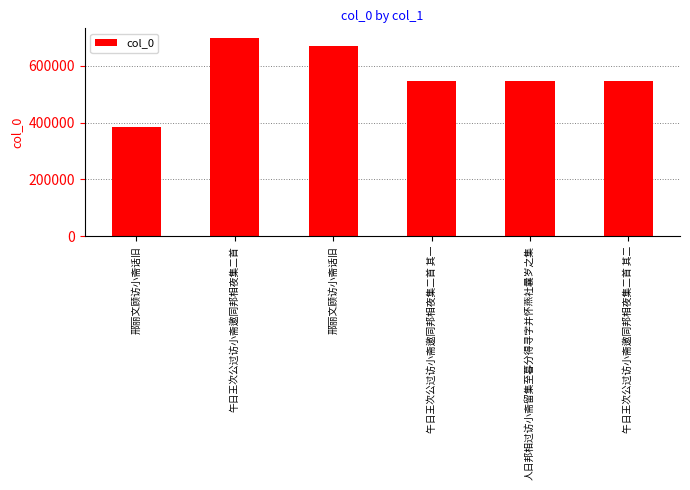

List the labels in order of value, smallest first.

邢丽文顾访小斋话旧, 午日王次公过访小斋邀同邦相夜集二首 其一, 午日王次公过访小斋邀同邦相夜集二首 其二, 人日邦相过访小斋留集至暮分得寻字并怀燕社曩岁之集, 邢丽文顾访小斋话旧, 午日王次公过访小斋邀同邦相夜集二首